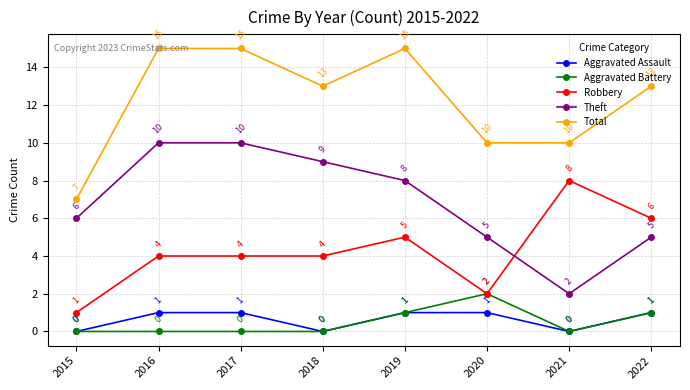

Rank the series by their maximum value, from highest to lowest.

Total, Theft, Robbery, Aggravated Battery, Aggravated Assault